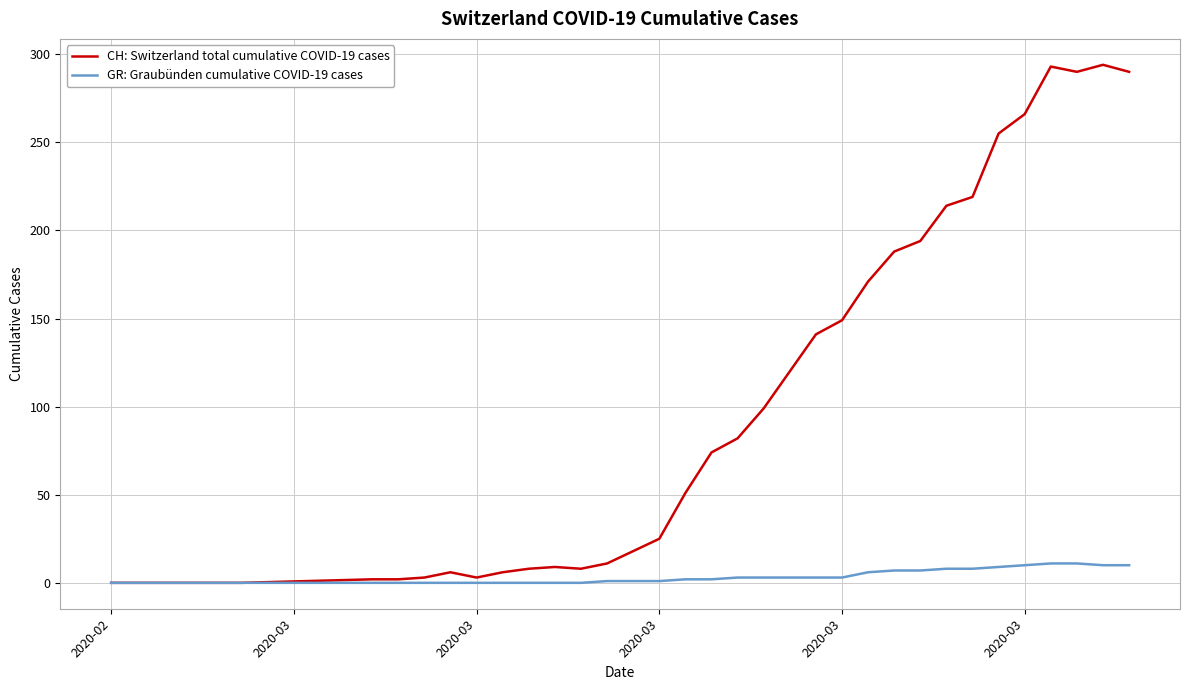

Which series has the widest spread of values?

CH: Switzerland total cumulative COVID-19 cases